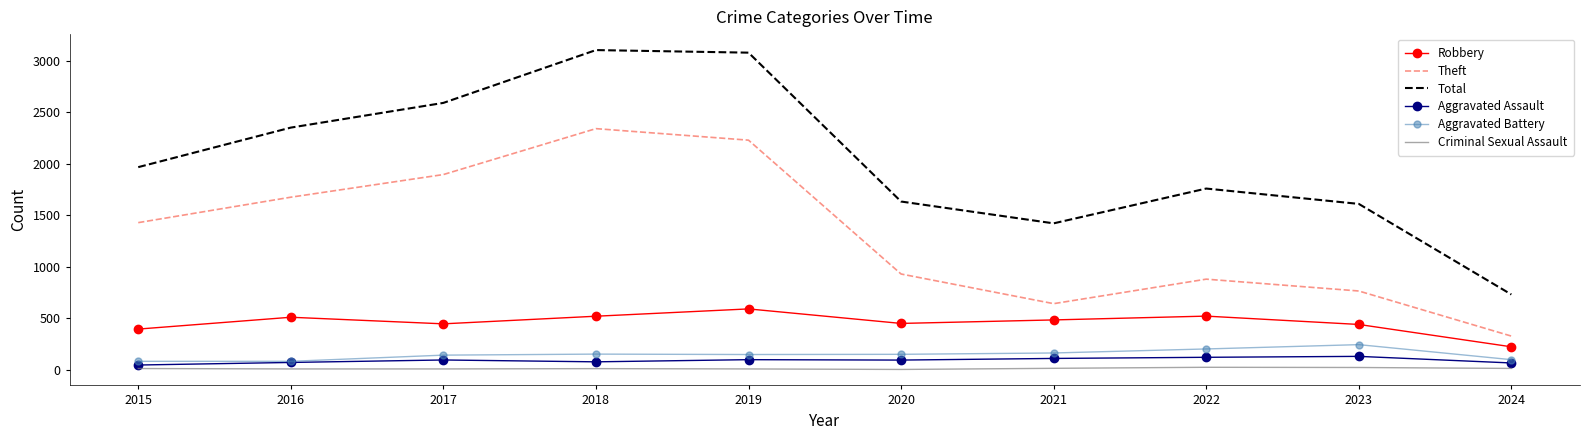

Which series changed the most between 2015 and 2017?

Total